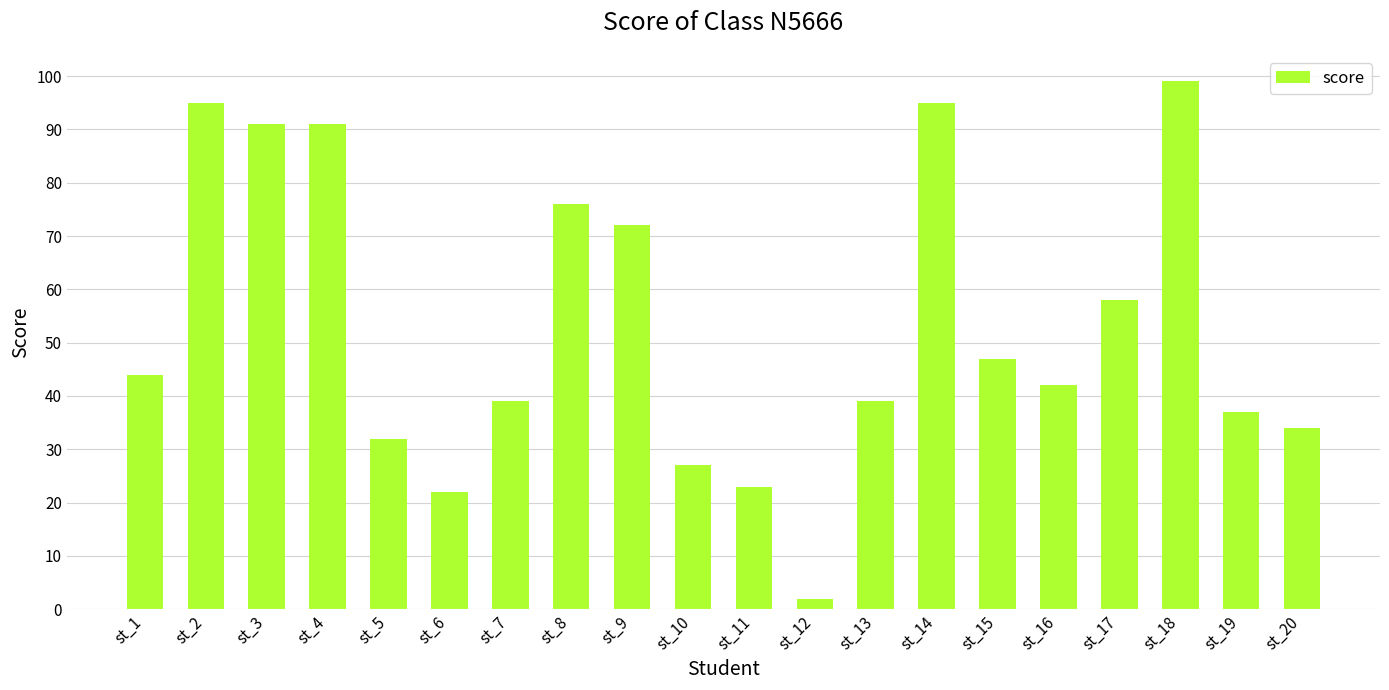

At which label is the value closest to 50?

st_15